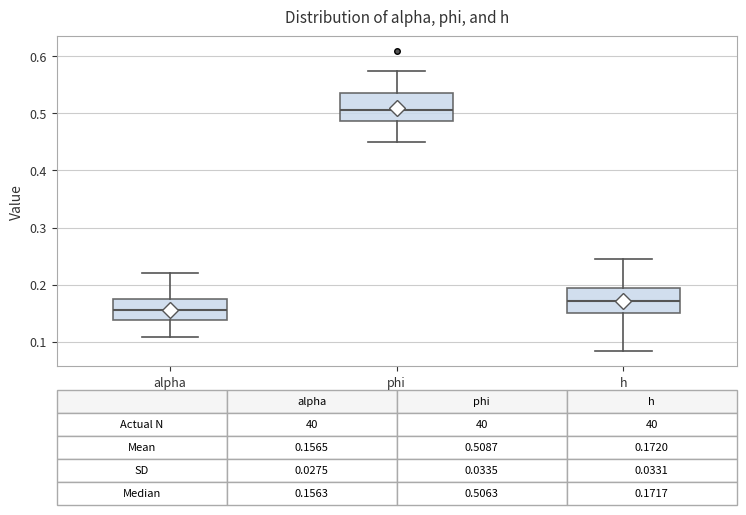

Which box's median line is the lowest?

alpha